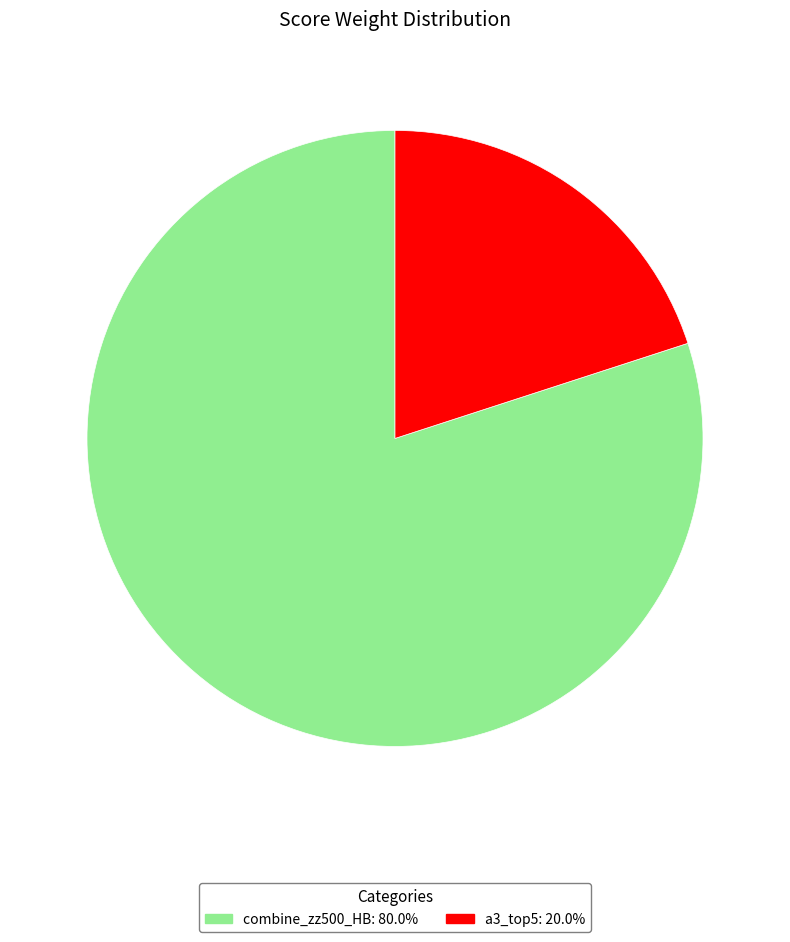

Does any single category account for the majority?

Yes